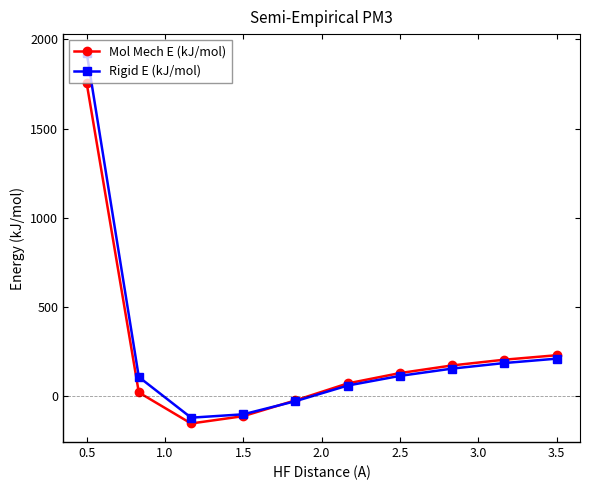

True or false: Rigid E (kJ/mol) and Mol Mech E (kJ/mol) cross at least once.

True